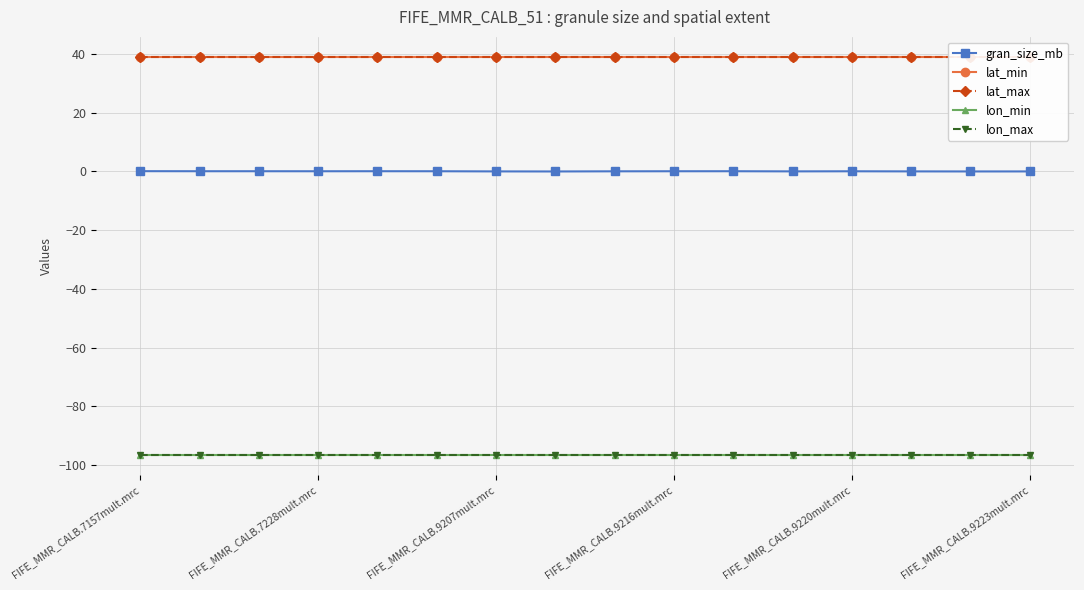

True or false: gran_size_mb and lon_min intersect in this chart.

False